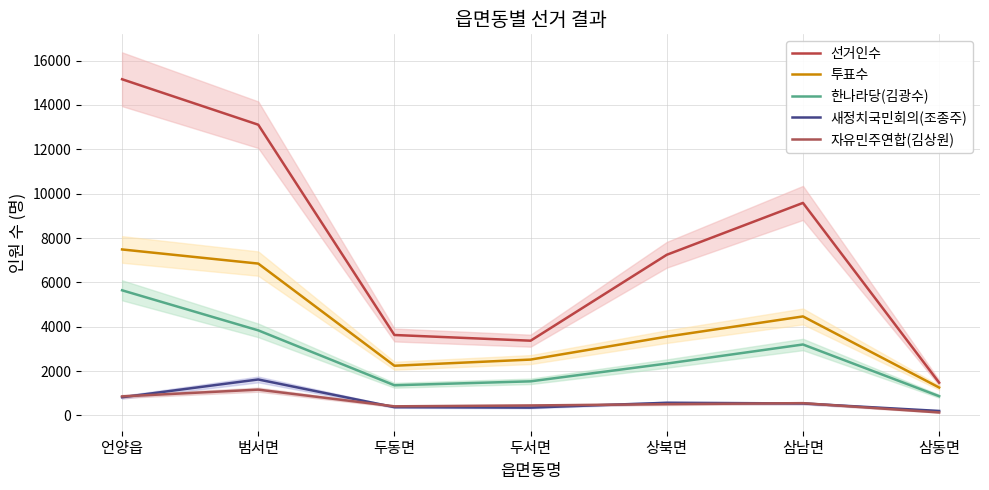

What is the maximum value shown in the chart?

15156